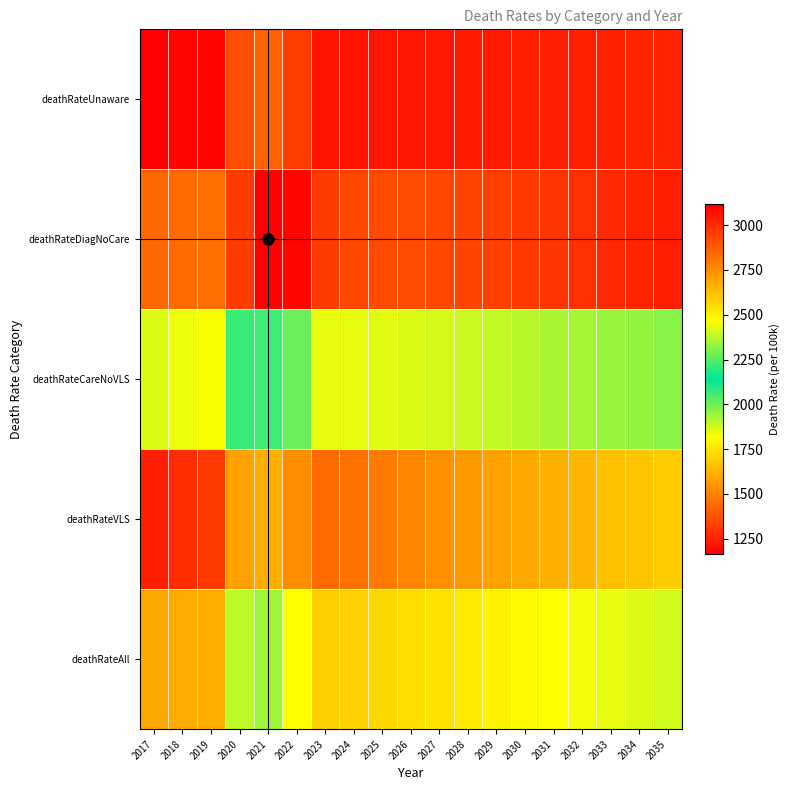

At which category is the sum across all series the highest?

2021